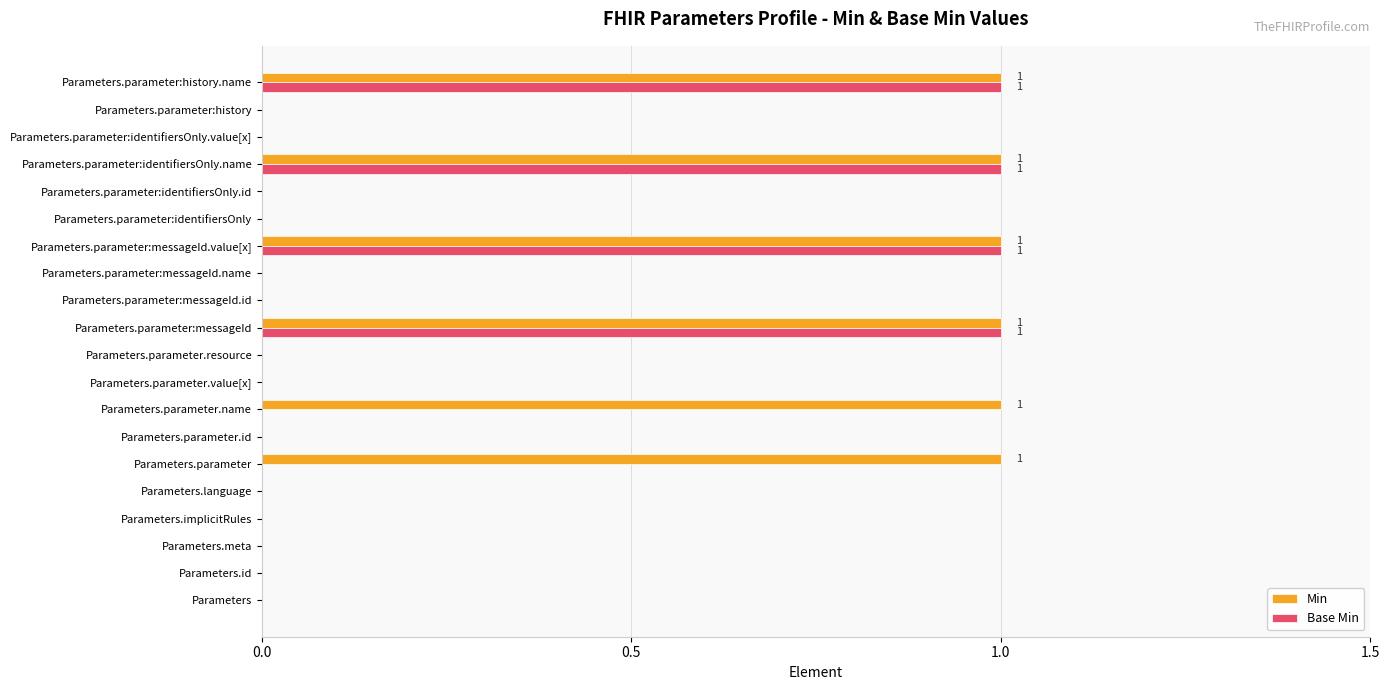

Is the value of Min at Parameters greater than the value of Base Min at Parameters.parameter:messageId?

No